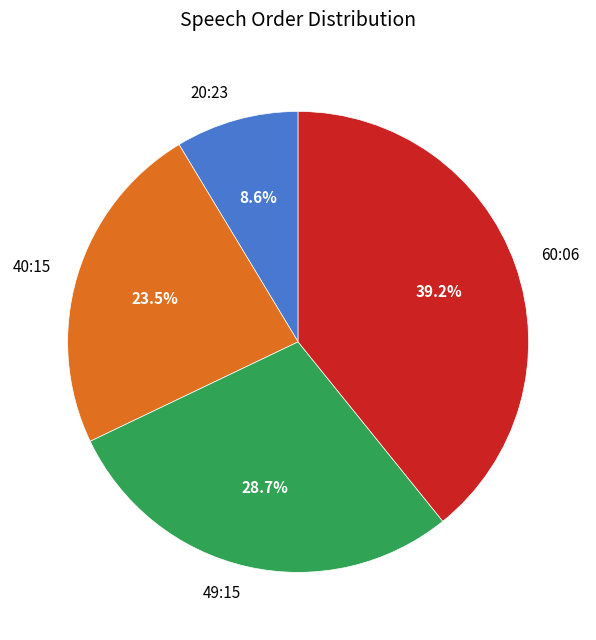

Rank the categories by value from highest to lowest.

60:06, 49:15, 40:15, 20:23